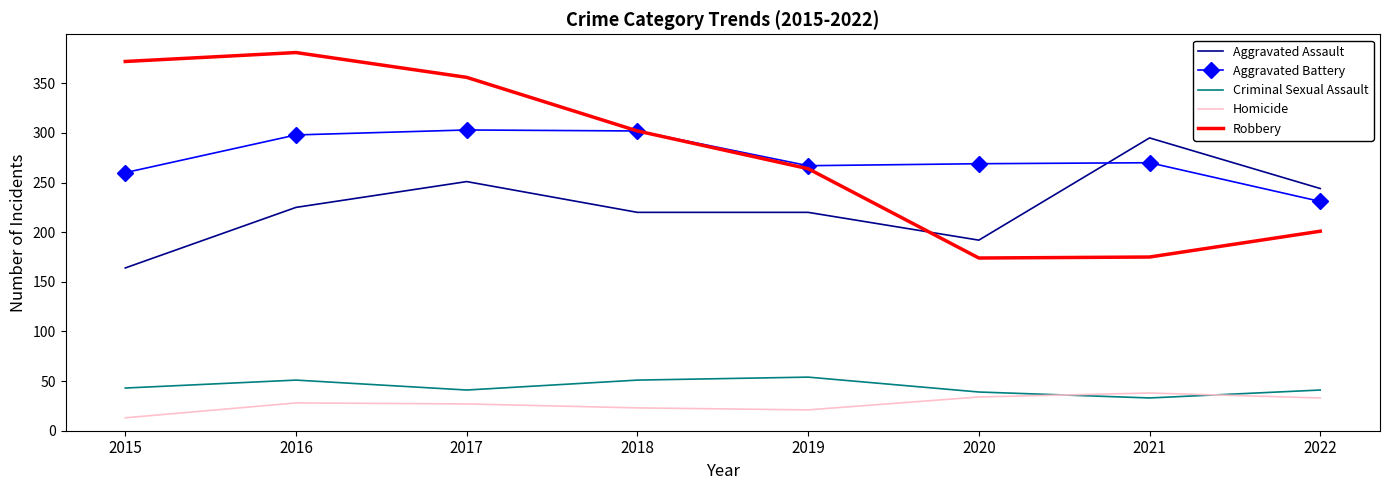

Is it true that Criminal Sexual Assault equals 41 at 2017?

True